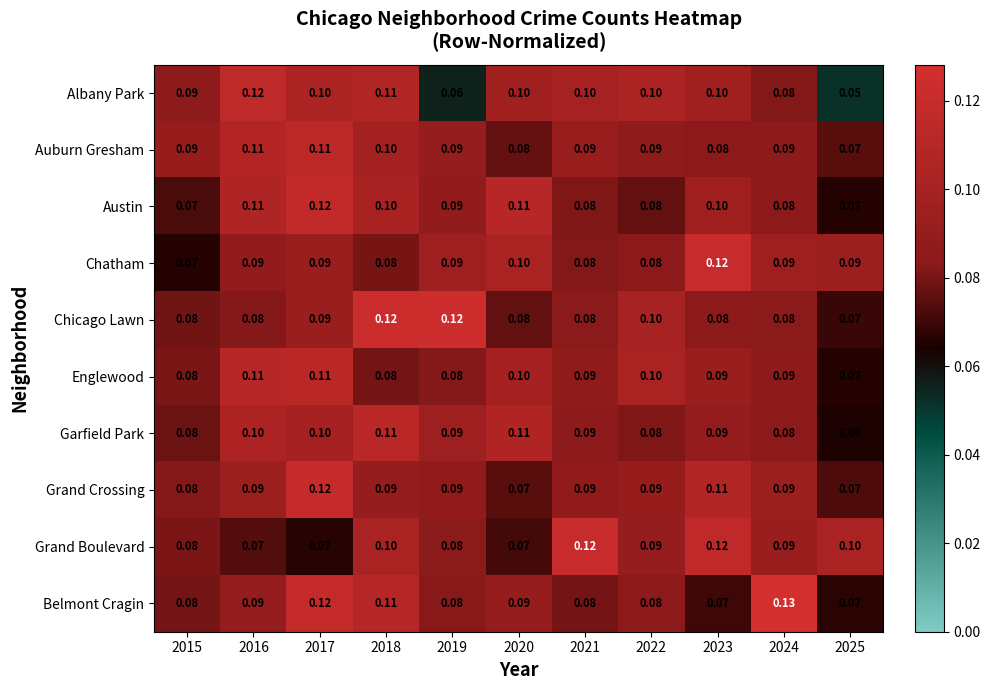

Is the value of Chicago Lawn at 2025 greater than the value of Englewood at 2019?

No